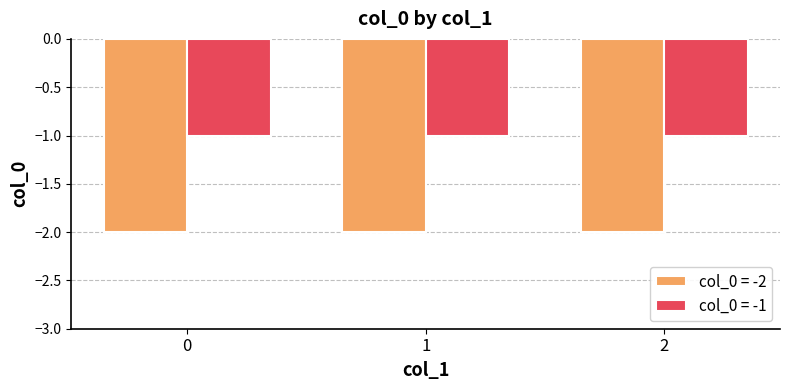

What is the sum of all col_0 = -2 values?

-6